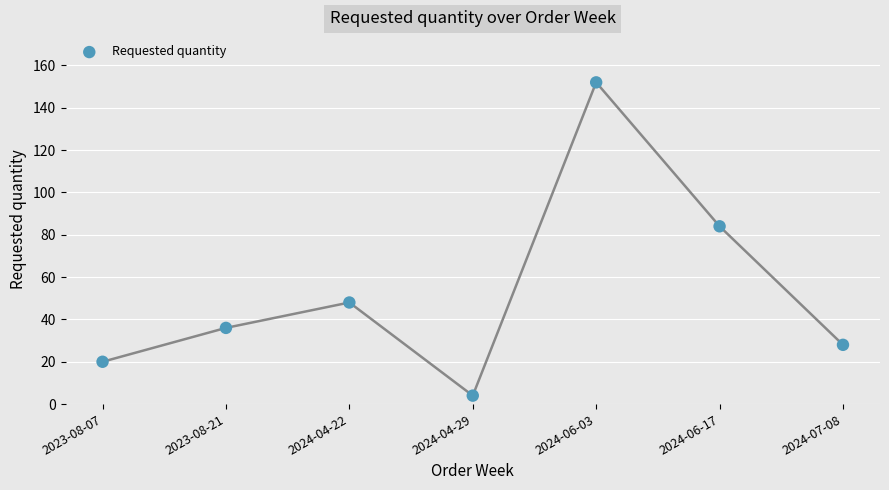

What Y value in the scatter plot is closest to 78?

84